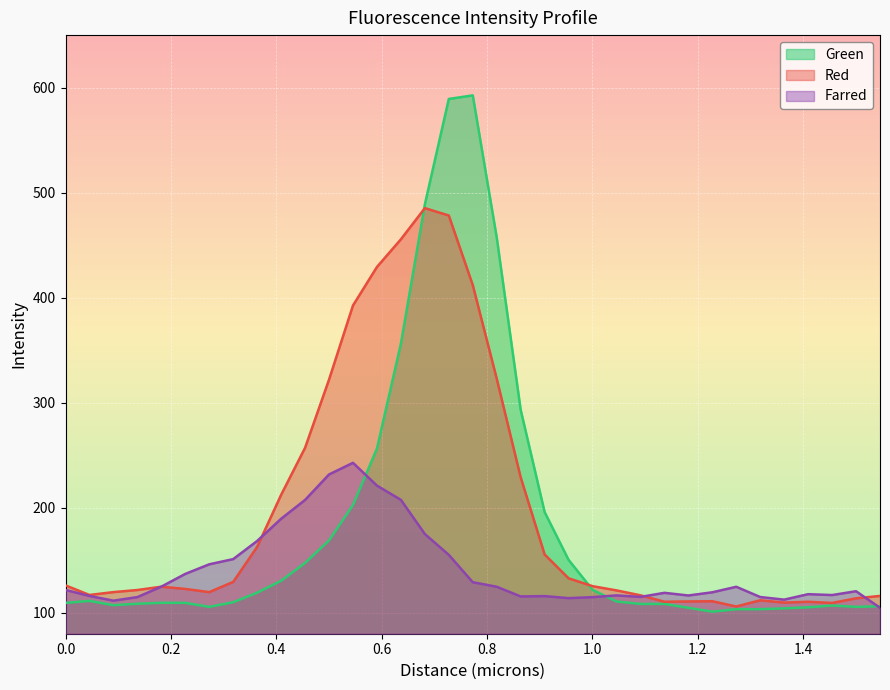

At which category is the sum across all series the highest?

0.7276